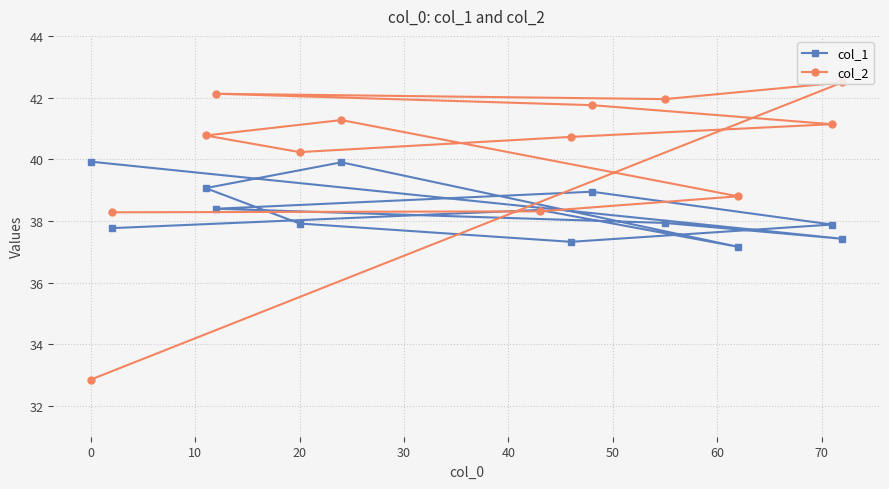

True or false: col_1 has a value of 37.9 at 20.

True